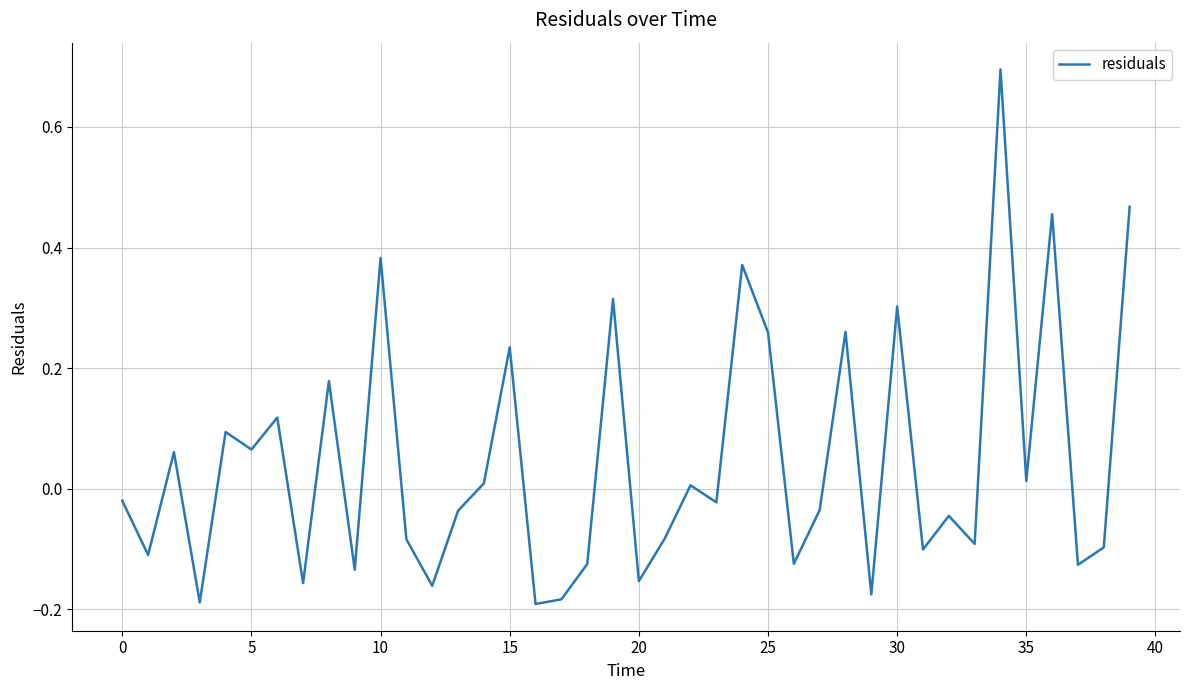

What is the maximum value shown in the chart?

0.7